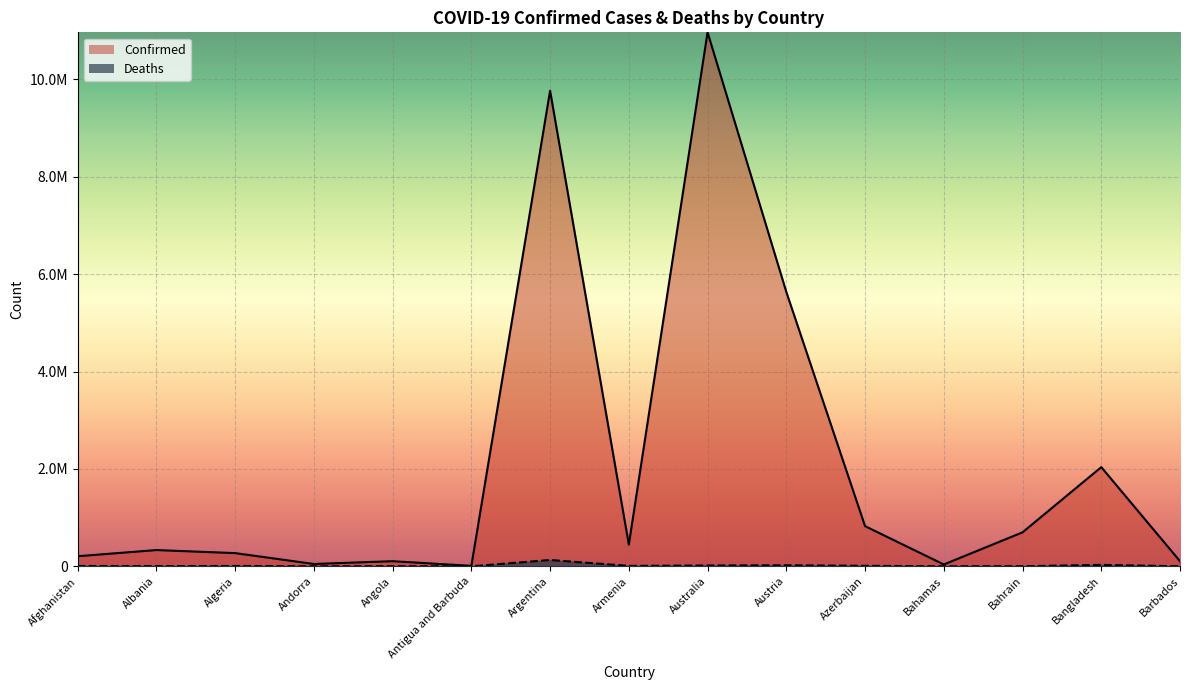

How many data points in Deaths are above 6881?

7